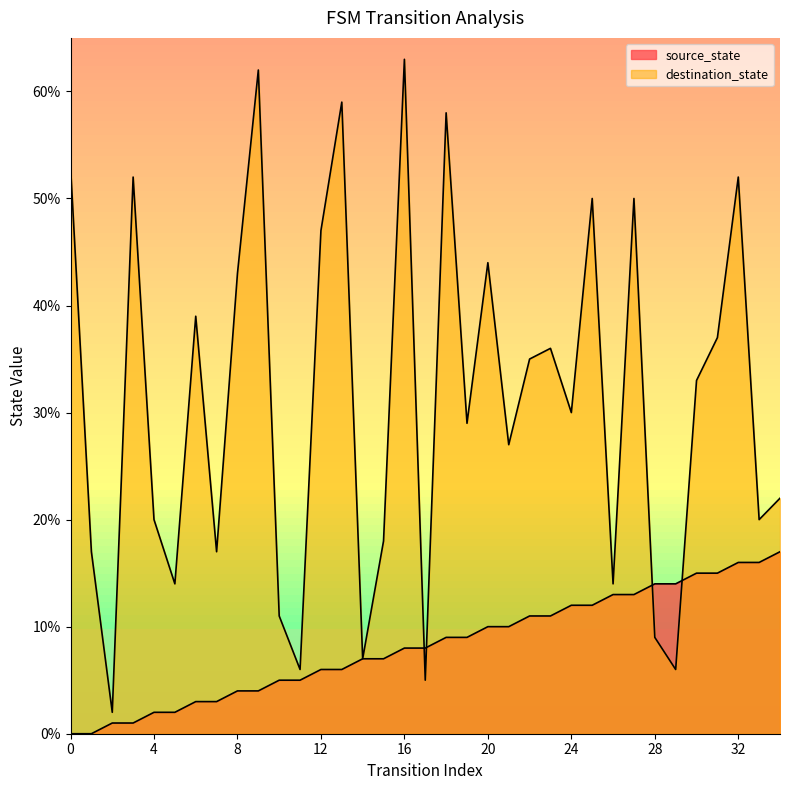

List the series in order of their overall mean, lowest first.

source_state, destination_state